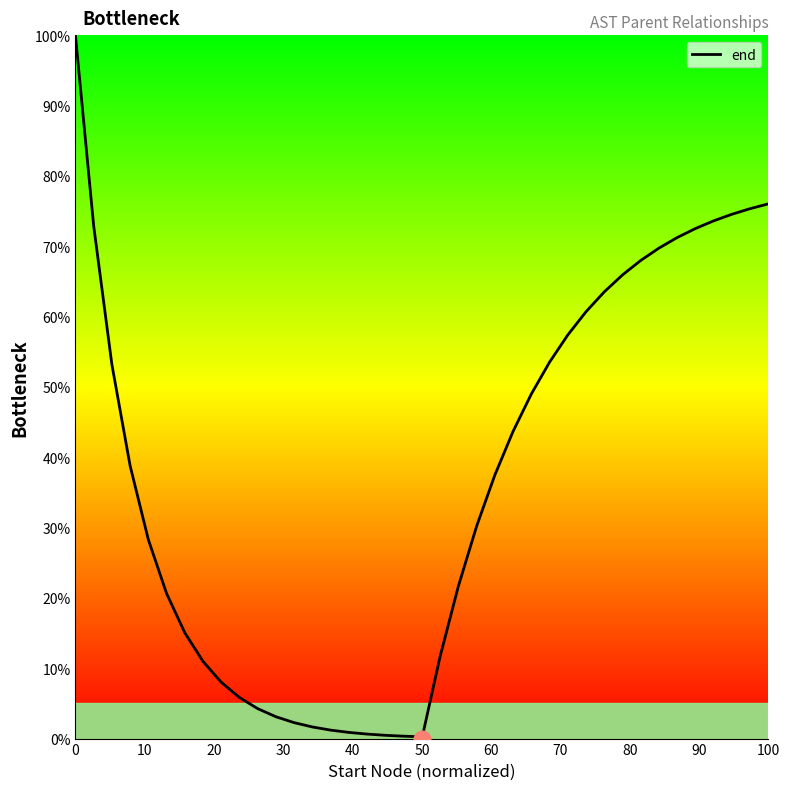

Reading right to left, extract all data points from this chart.

76.0	75.3	74.5	73.6	72.5	71.2	69.7	68.0	65.9	63.5	60.7	57.4	53.5	49.0	43.7	37.5	30.2	21.7	11.7	0.0	0.2	0.3	0.5	0.6	0.9	1.2	1.6	2.3	3.1	4.3	5.8	8.0	11.0	15.0	20.6	28.3	38.8	53.2	72.9	100.0